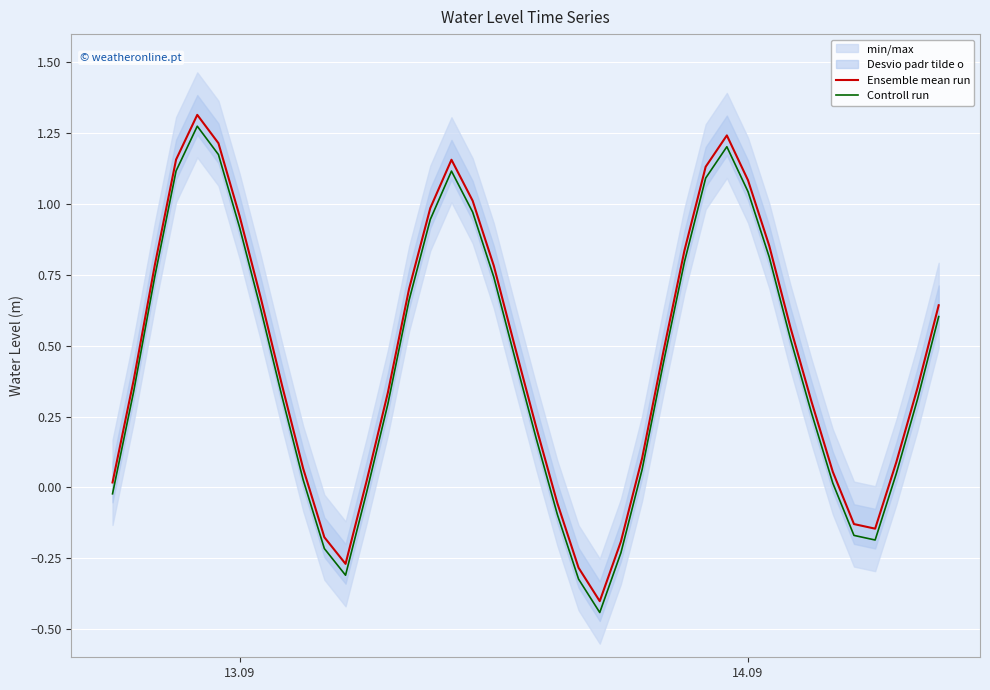

What is the maximum value for Ensemble mean run?

1.3